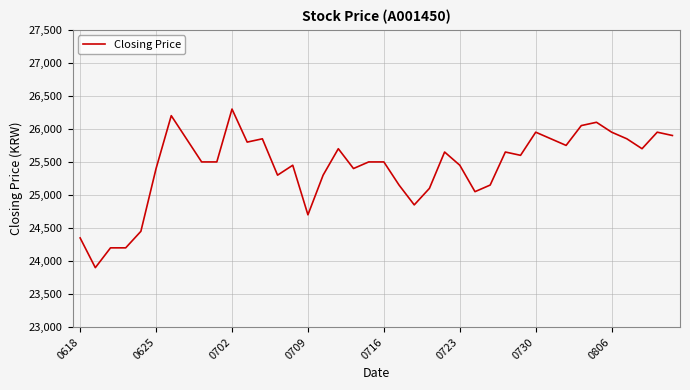

The value at 0702 is 11090. True or false?

False